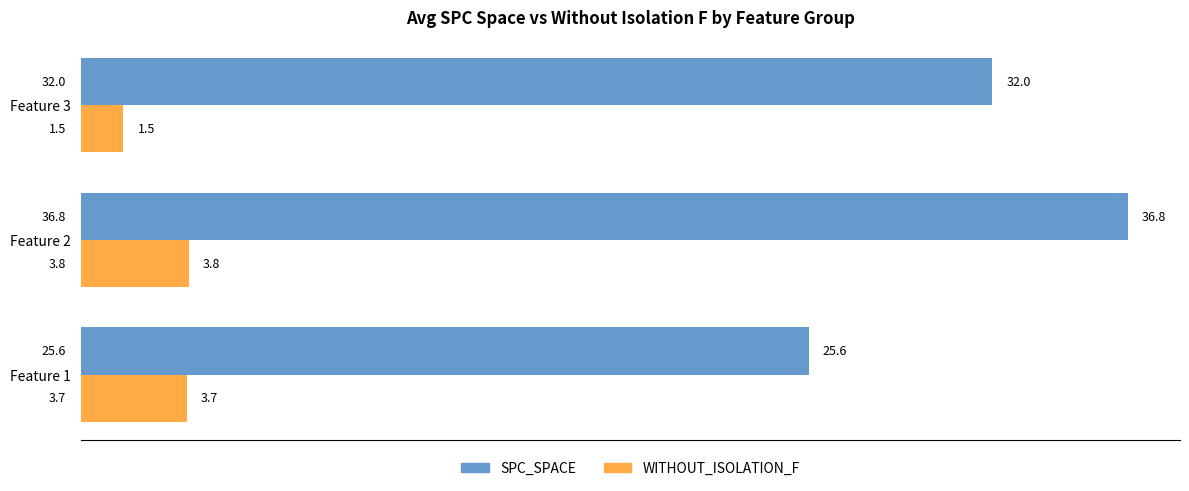

What is the difference between the highest and lowest values at Feature 3?

30.5